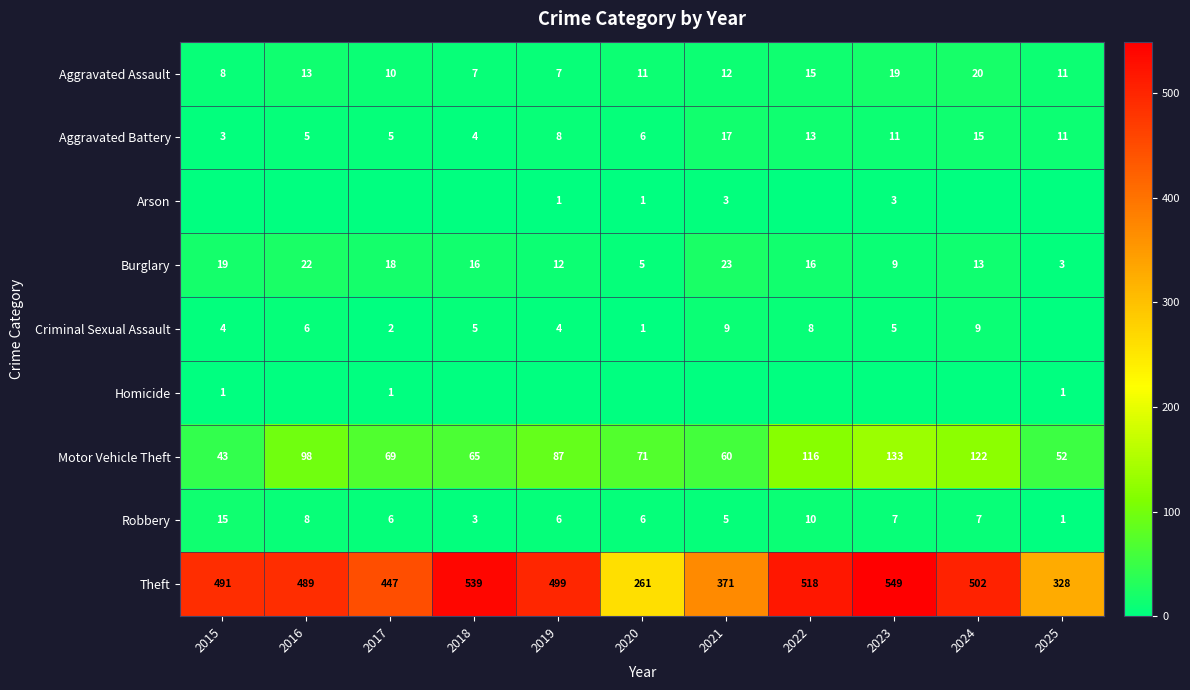

What is the average value of the Robbery series?

7